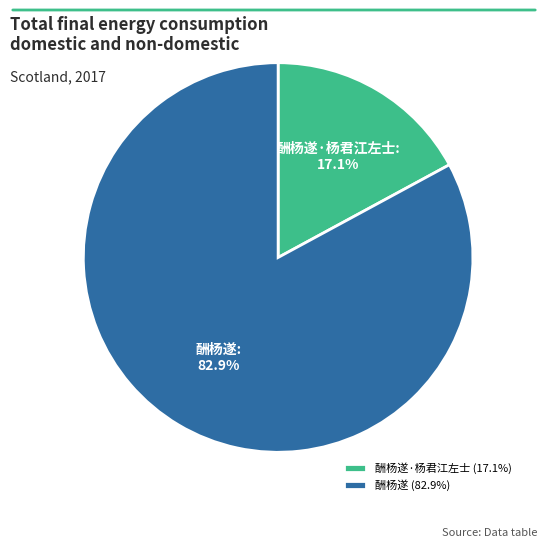

Which category has the biggest portion of the pie?

酬杨遂